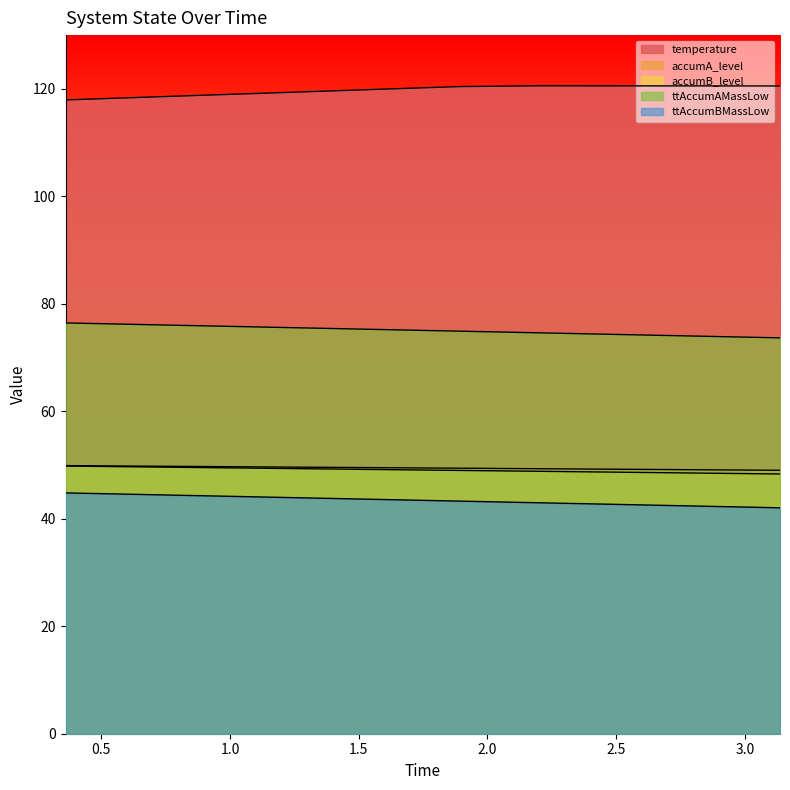

At which label does accumB_level reach its peak?

0.3610206